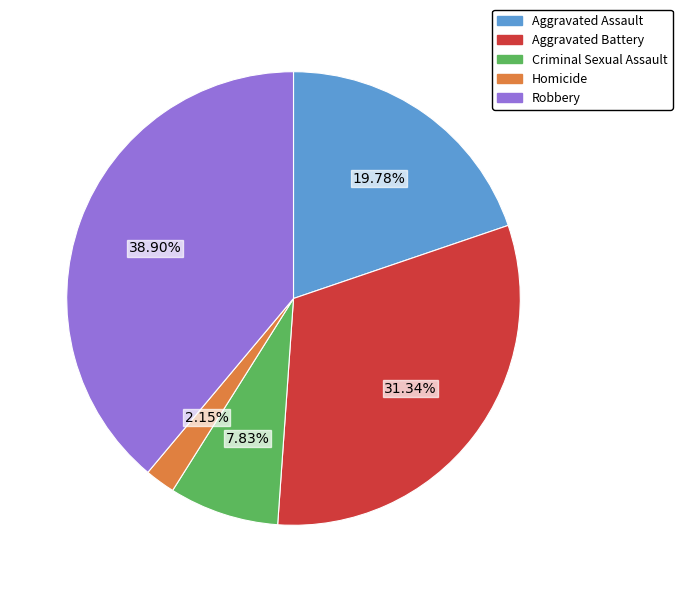

Is it true that Robbery is 32% of the pie?

False